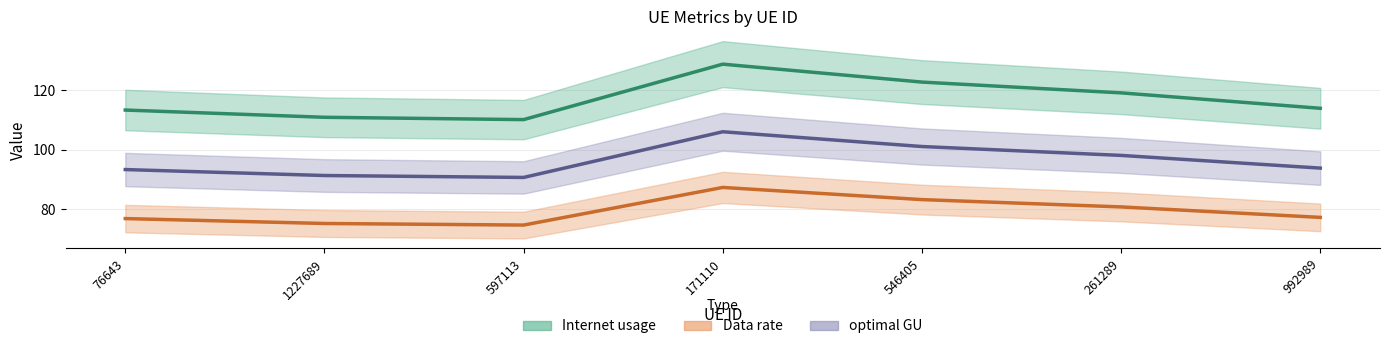

At which category is the sum across all series the highest?

171110